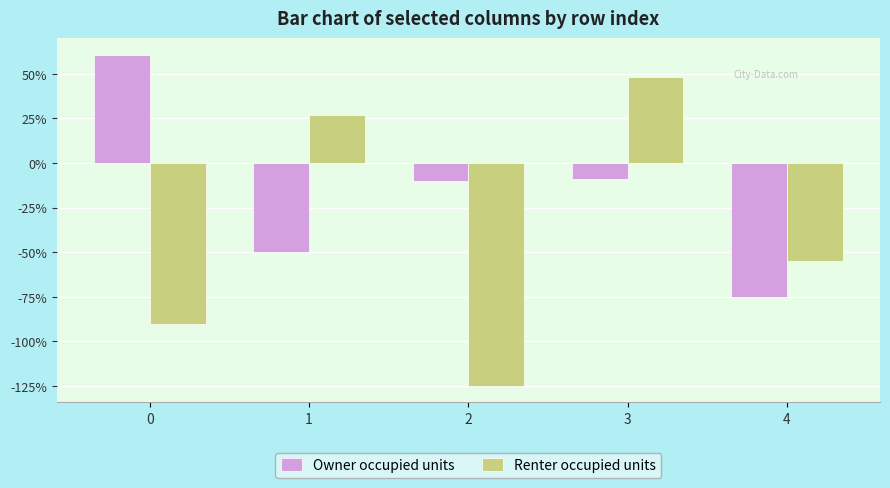

What are all the series names shown in the legend?

Owner occupied units, Renter occupied units